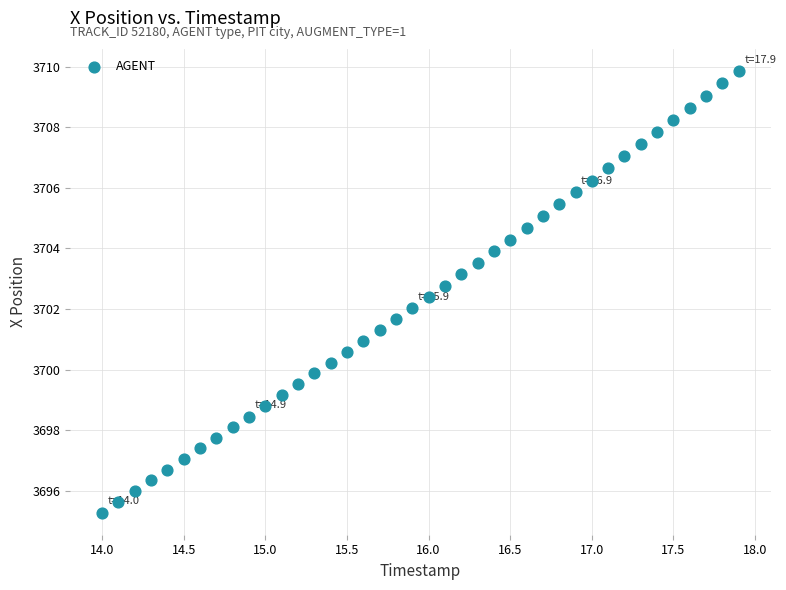

What is the range of X values (max minus min)?

3.9